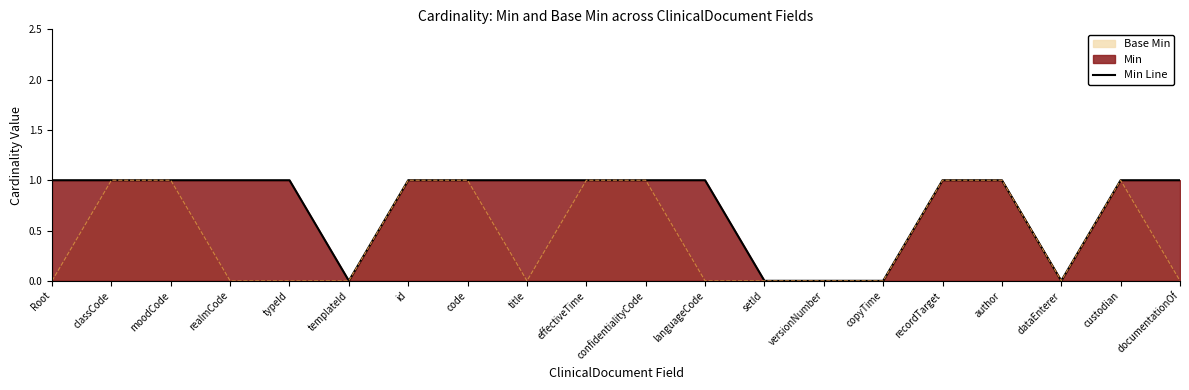

Rank the categories by value from highest to lowest.

Root, classCode, moodCode, realmCode, typeId, id, code, title, effectiveTime, confidentialityCode, languageCode, recordTarget, author, custodian, documentationOf, templateId, setId, versionNumber, copyTime, dataEnterer